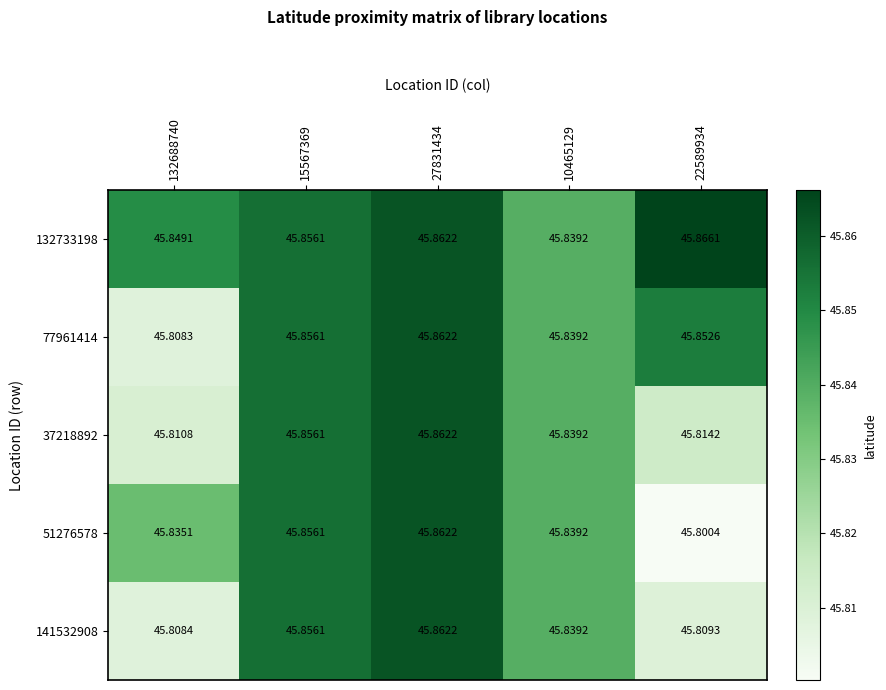

Is the value of 132733198 at 132688740 greater than the value of 51276578 at 15567369?

No